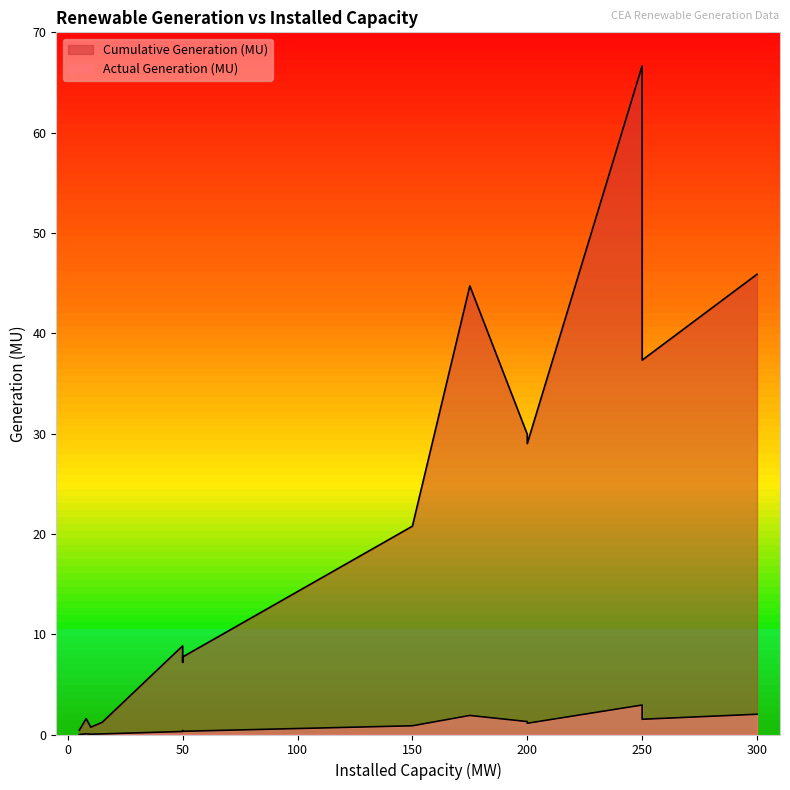

Rank the series at 250 from lowest to highest value.

Actual Generation (MU), Cumulative Generation (MU)